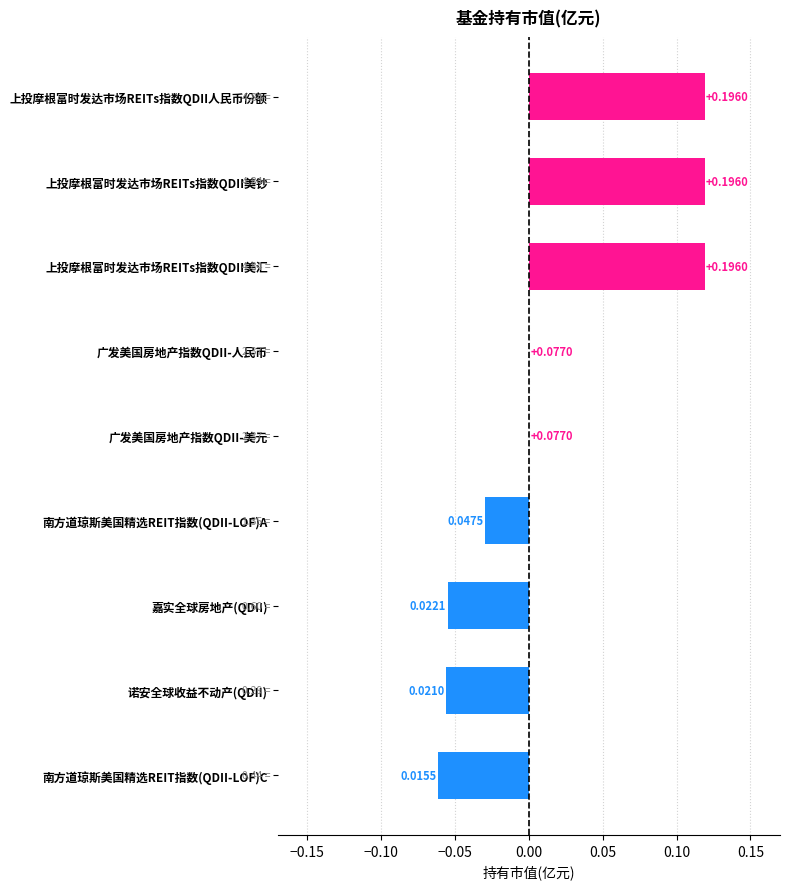

What is the sum of all values?

0.2